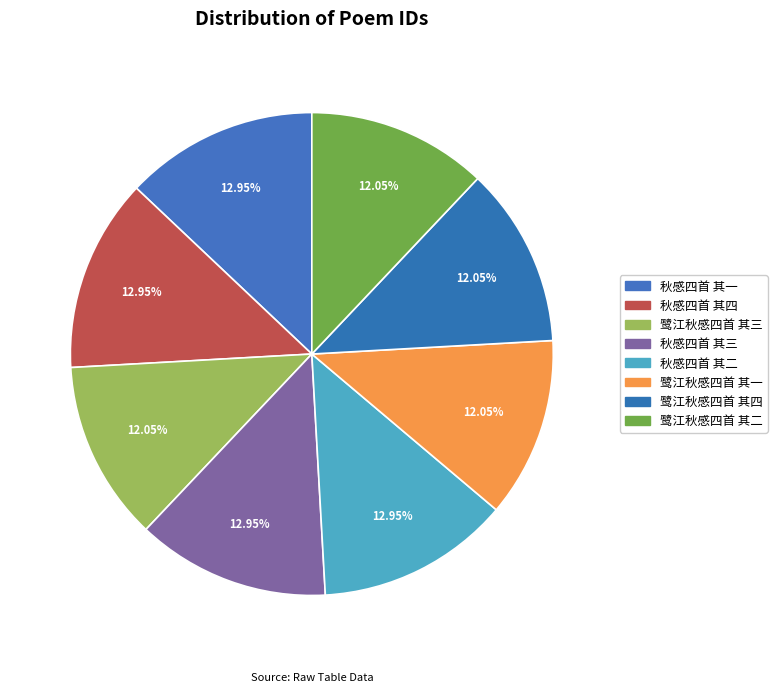

Does any single category account for the majority?

No